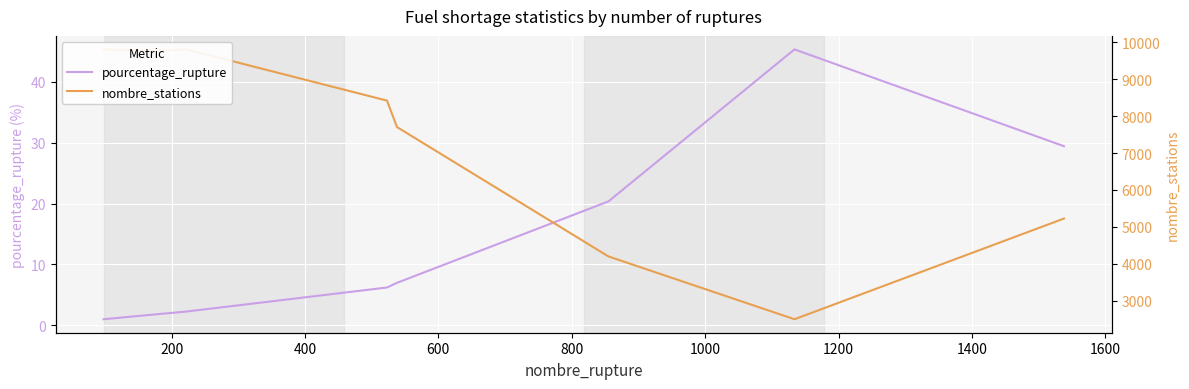

Which has a higher value, 200 or 600?

600